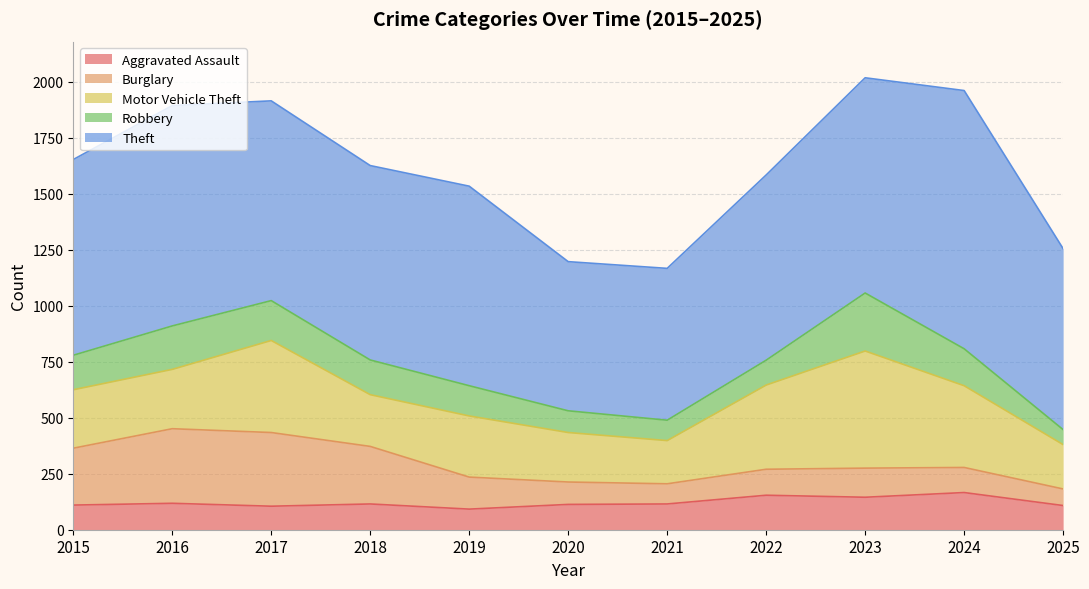

The value of Burglary at 2024 is 189. True or false?

False